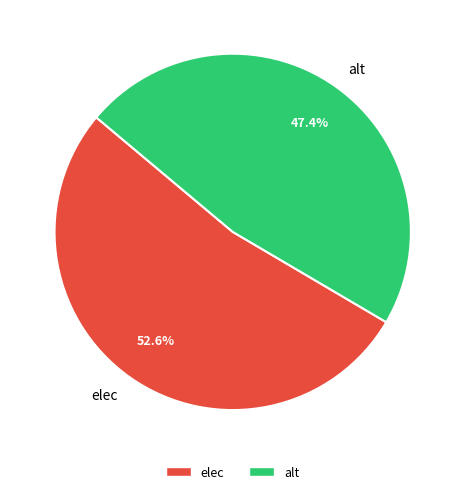

Do elec and alt together represent more than half of the pie?

Yes